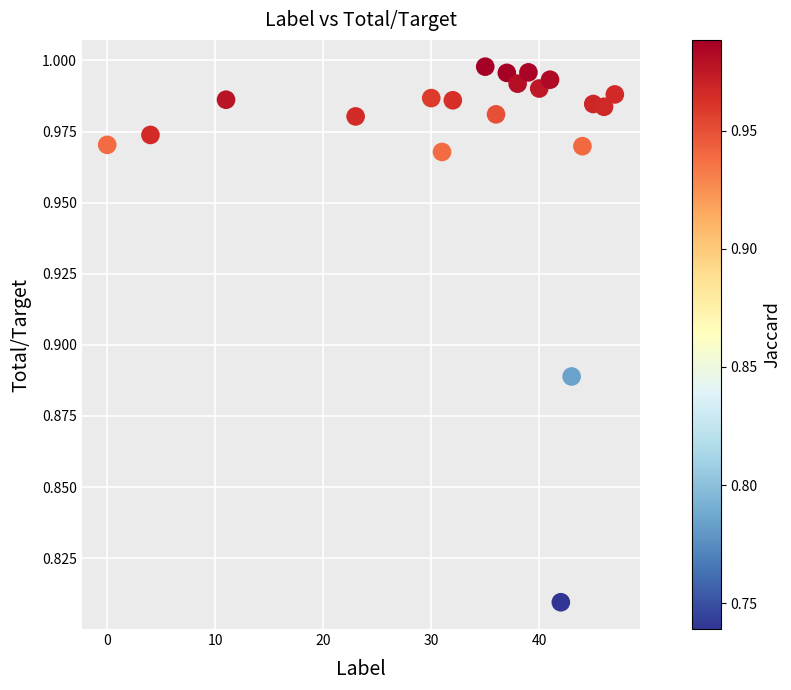

What is the range of X values (max minus min)?

47.0